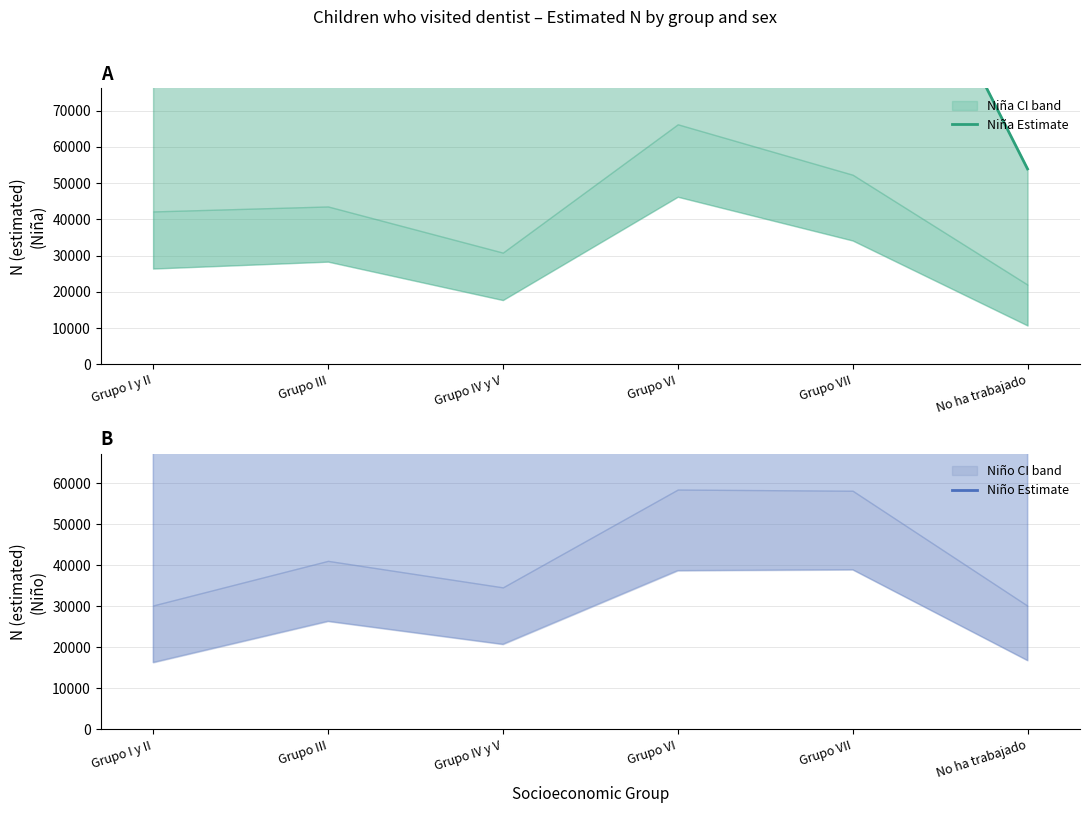

What is the value of the Niño Estimate point at the 5th from the left?

140614